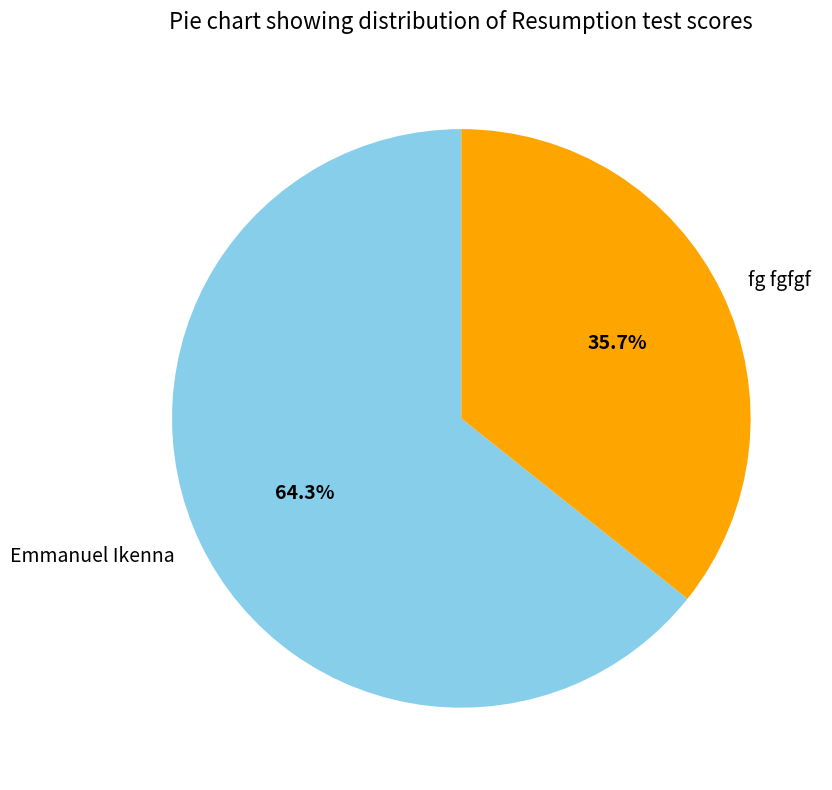

What is the majority slice?

Emmanuel Ikenna